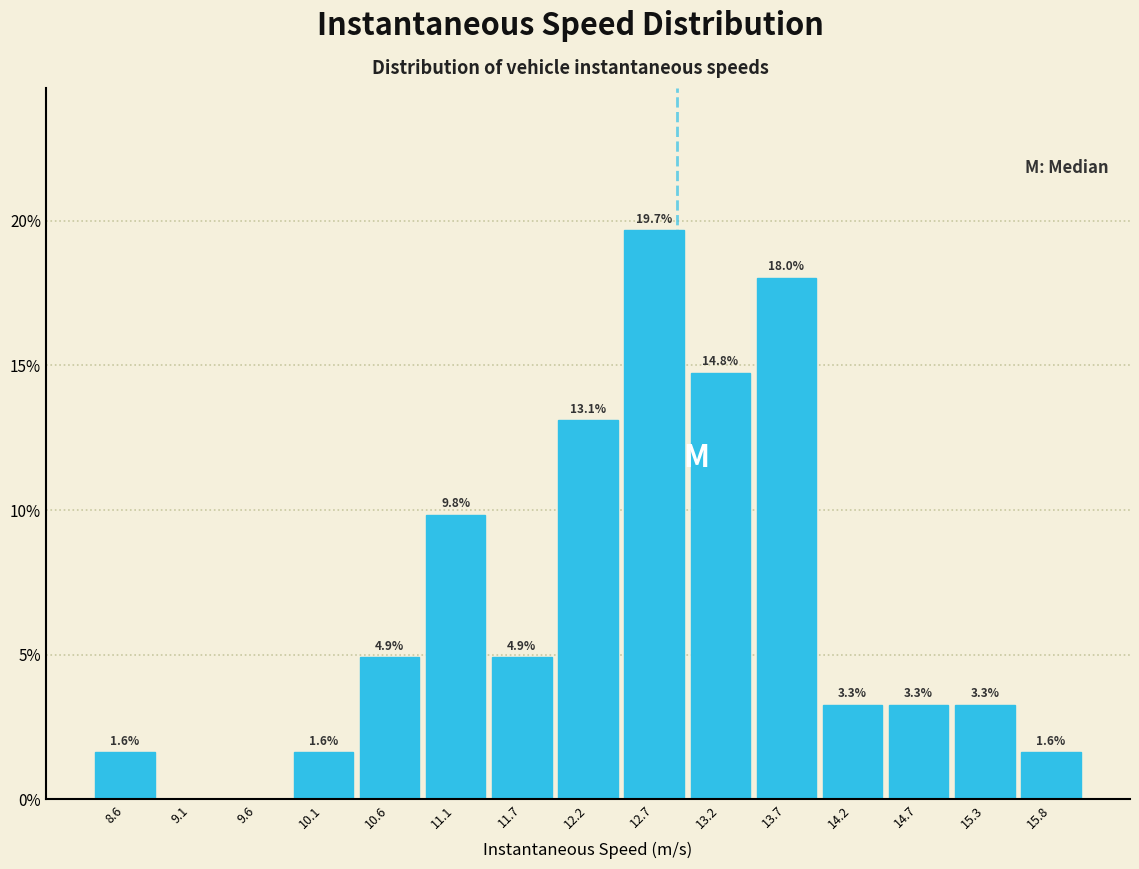

Which range on the x-axis has the tallest bar?

12.4 to 12.9